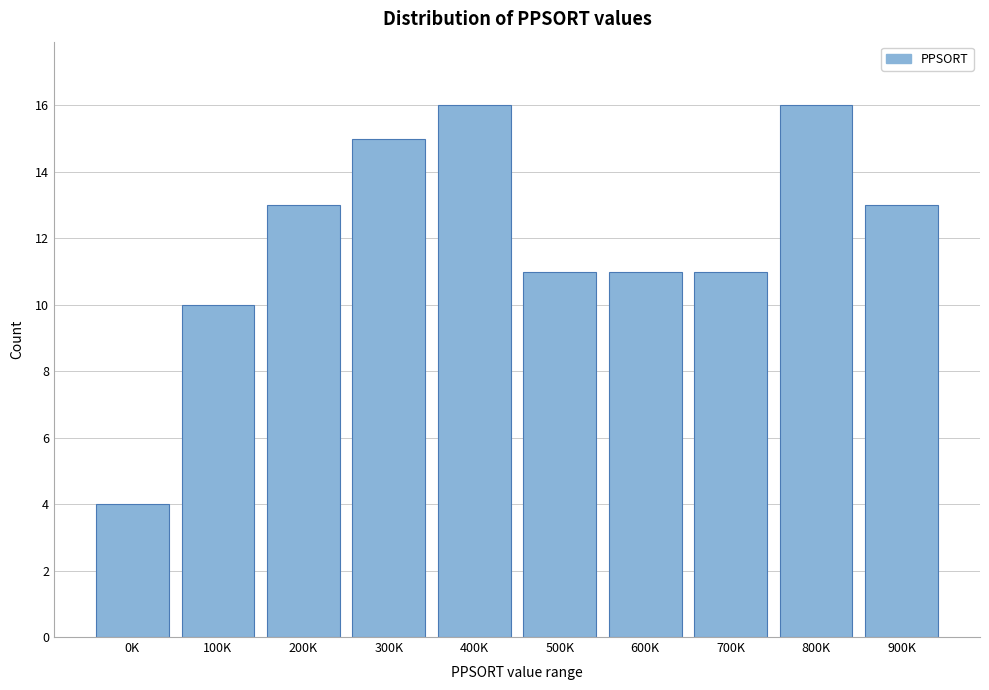

Reading right to left, list all the values displayed in this chart.

13	16	11	11	11	16	15	13	10	4